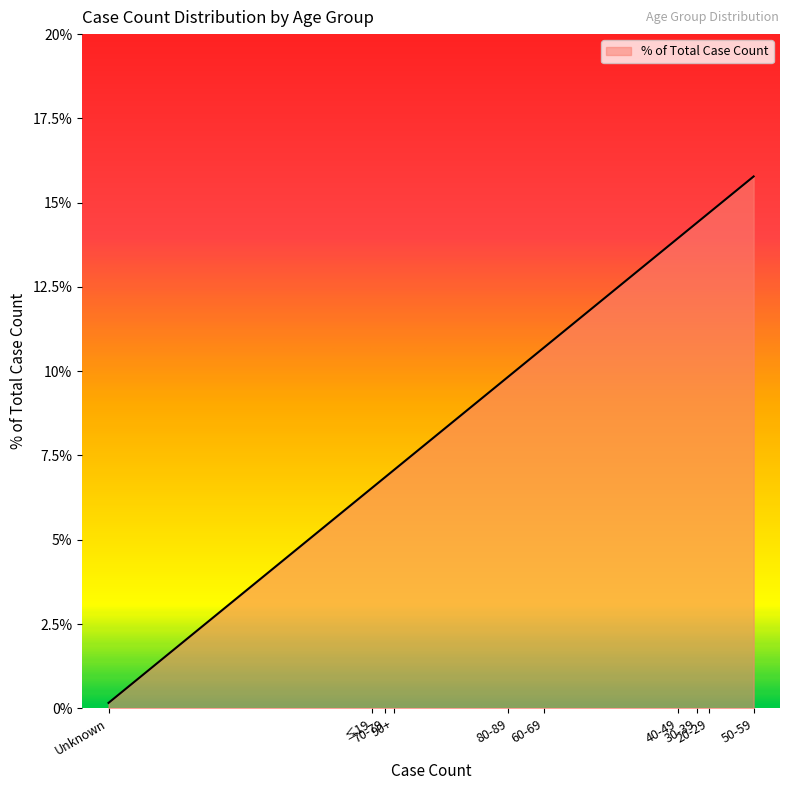

How many lines are shown in the chart?

1